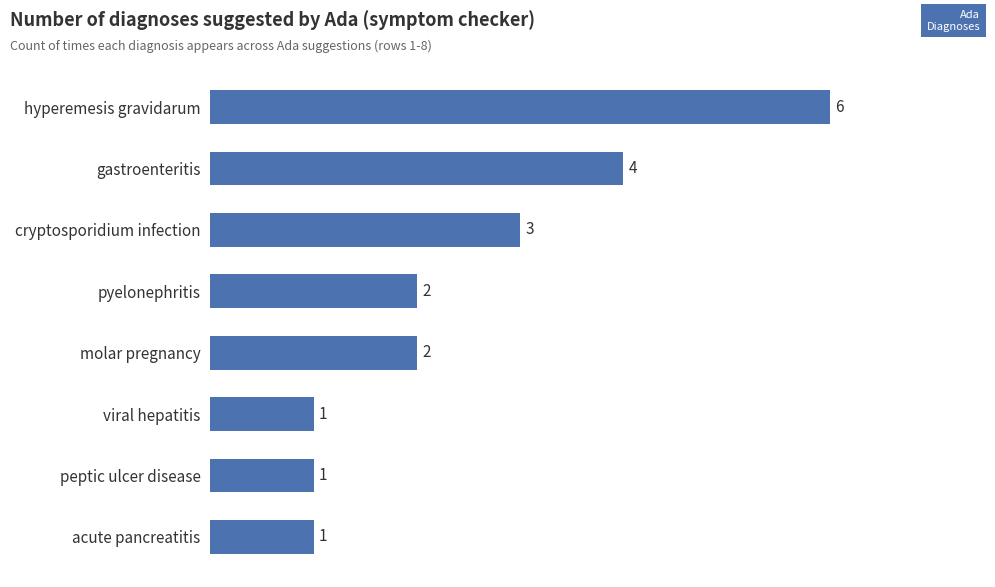

What position from the bottom is gastroenteritis?

7